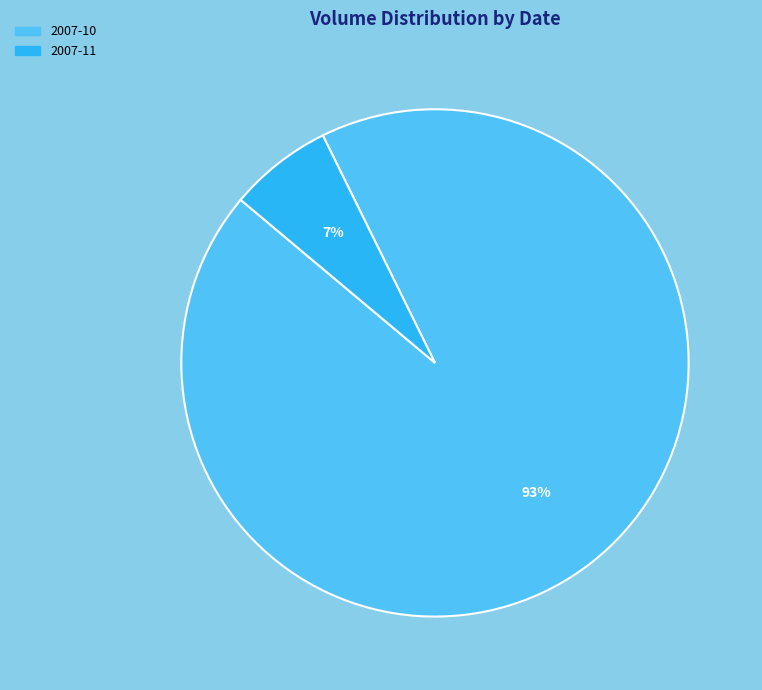

Is it true that 2007-11 is 7% of the pie?

True